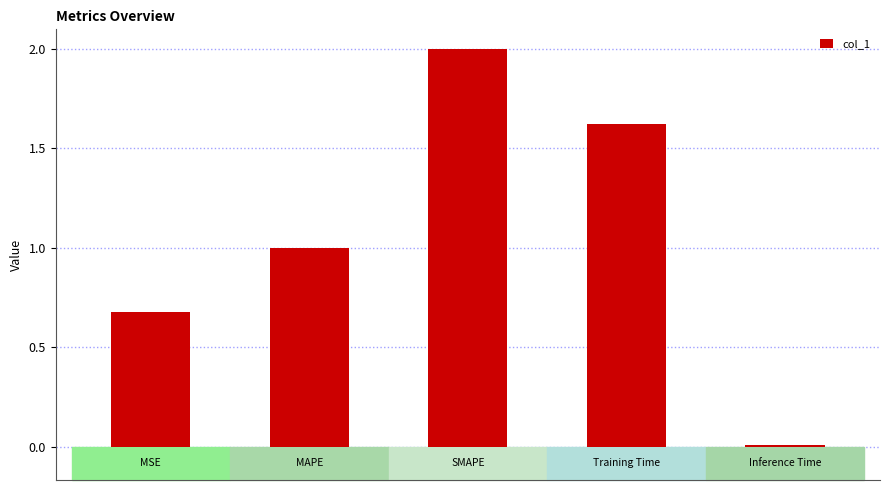

What is the maximum value shown in the chart?

2.0